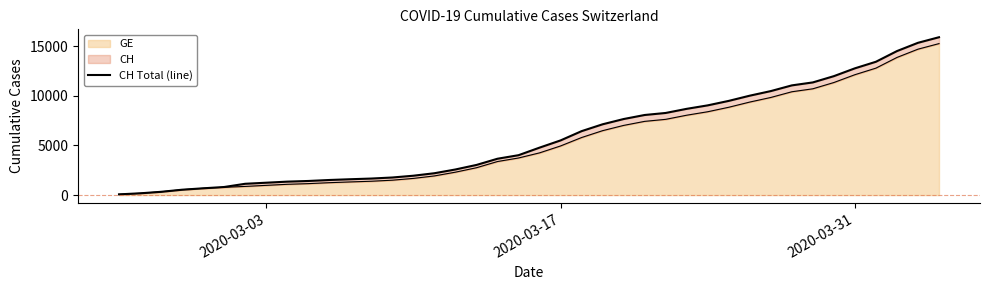

The value of GE at 2020-03-03 is 979. True or false?

True